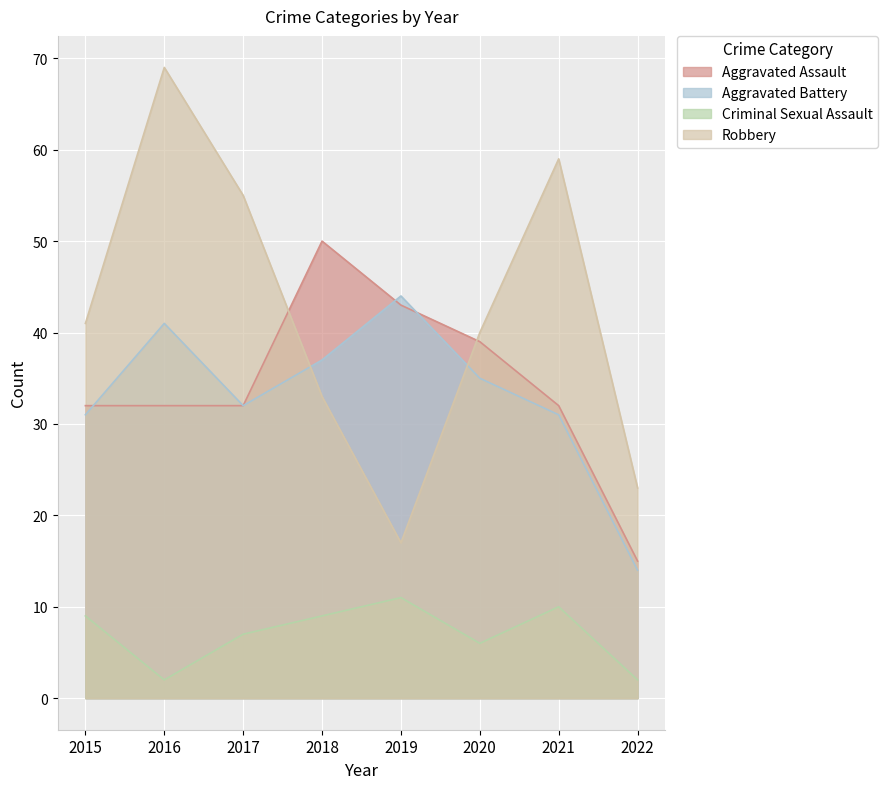

How many values in the Robbery series exceed 41?

3